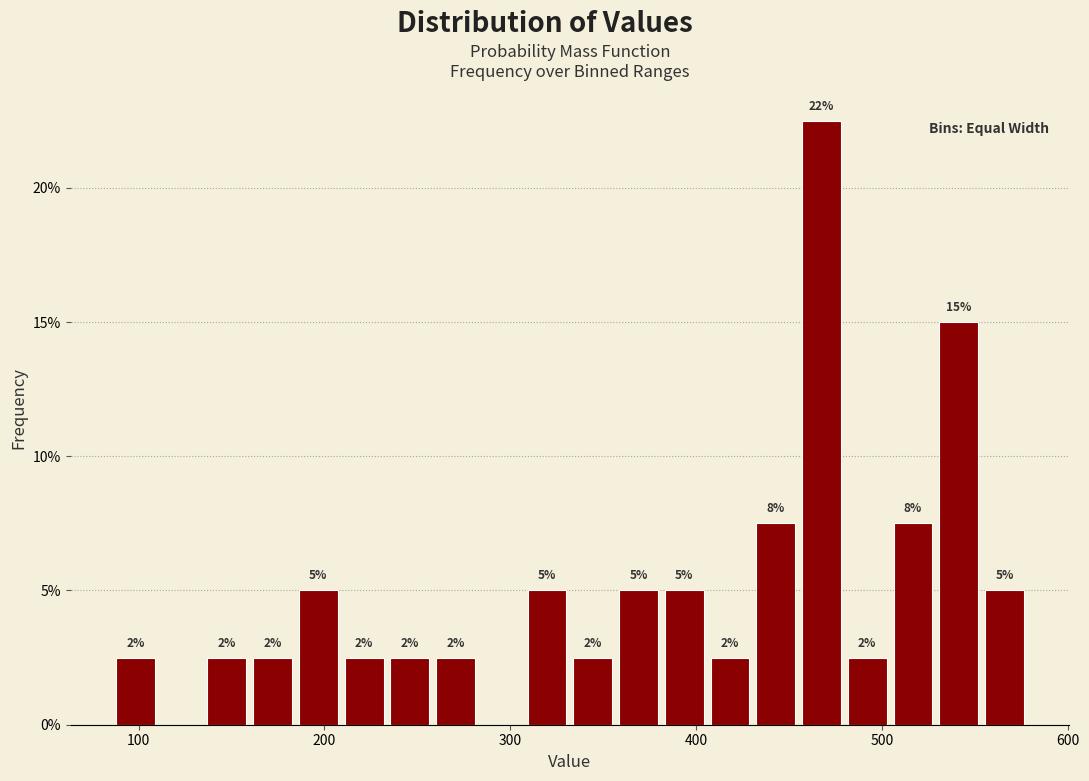

Around what value on the x-axis is the tallest bar? Give the approximate position of its centre, as read against the axis.

470